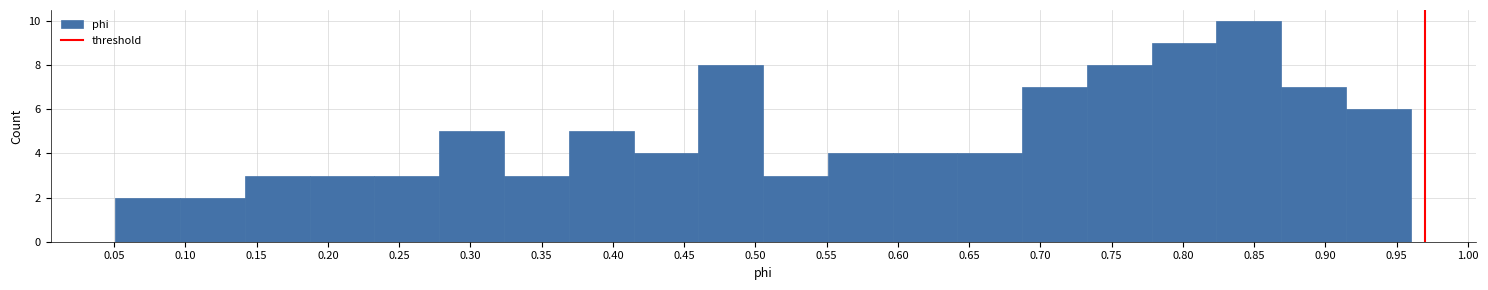

What is the height of the bar covering 0.735 to 0.780 on the x-axis? Neither the bar edges nor the heights are printed on the chart, so give them approximately, as read against the axes.

8